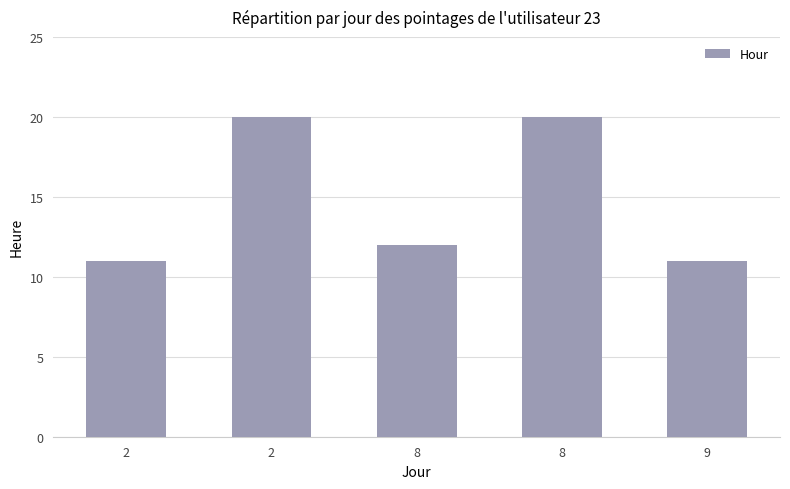

Rank the categories by value from lowest to highest.

2, 9, 8, 2, 8